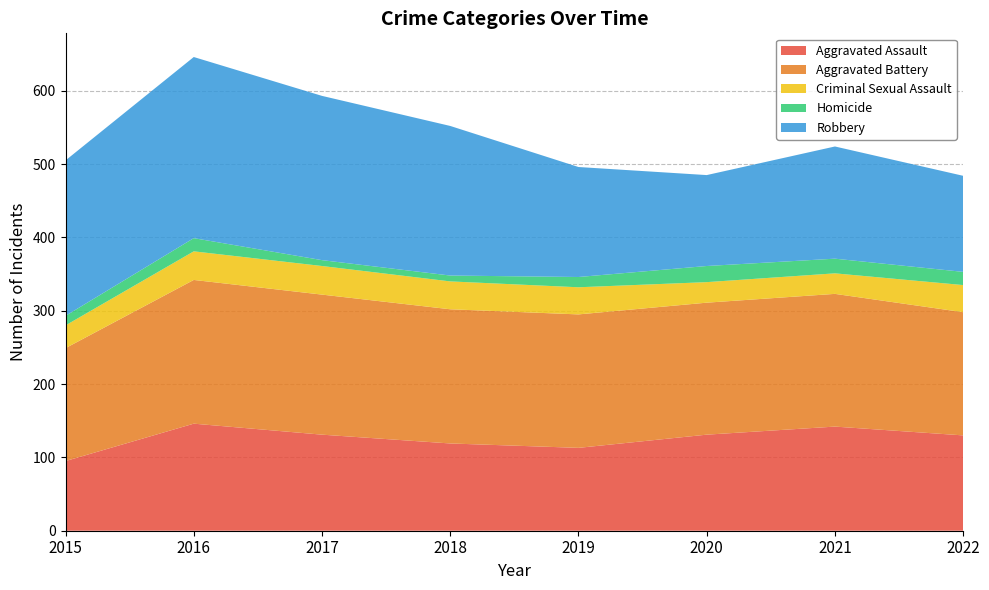

Reading left to right, what are all the values shown in this chart?

Aggravated Assault: 95	146	131	119	113	131	142	130
Aggravated Battery: 154	196	191	183	182	180	181	168
Criminal Sexual Assault: 31	39	39	38	37	28	28	37
Homicide: 13	18	8	8	14	22	20	18
Robbery: 212	247	224	204	150	124	153	131